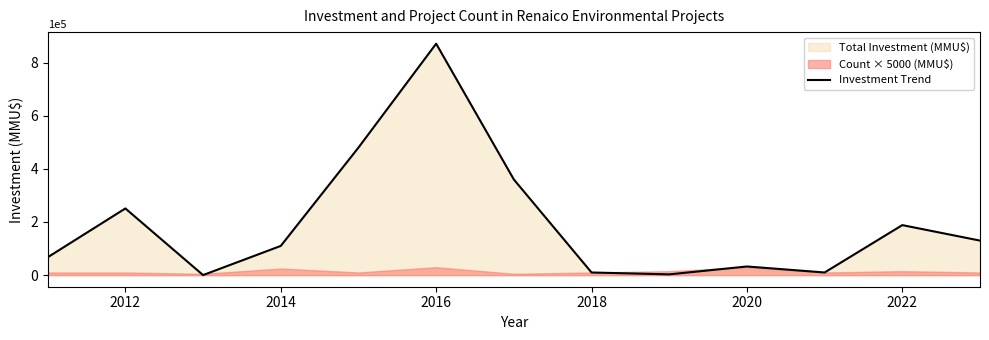

How many lines are shown in the chart?

1